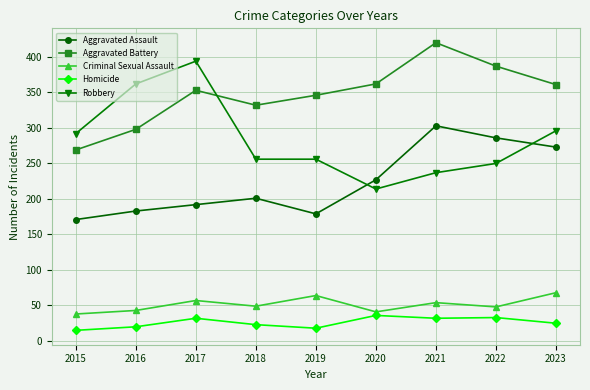

At which label is Robbery closest to 304?

2023